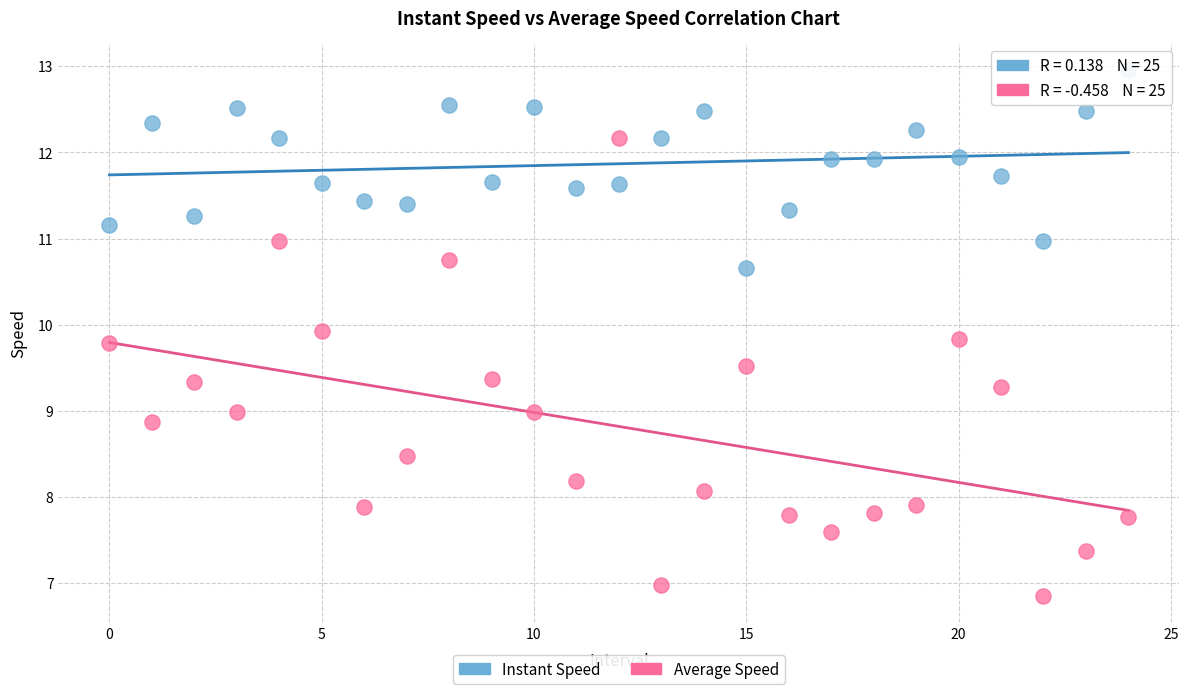

Which series contains the lowest Y value?

Average Speed